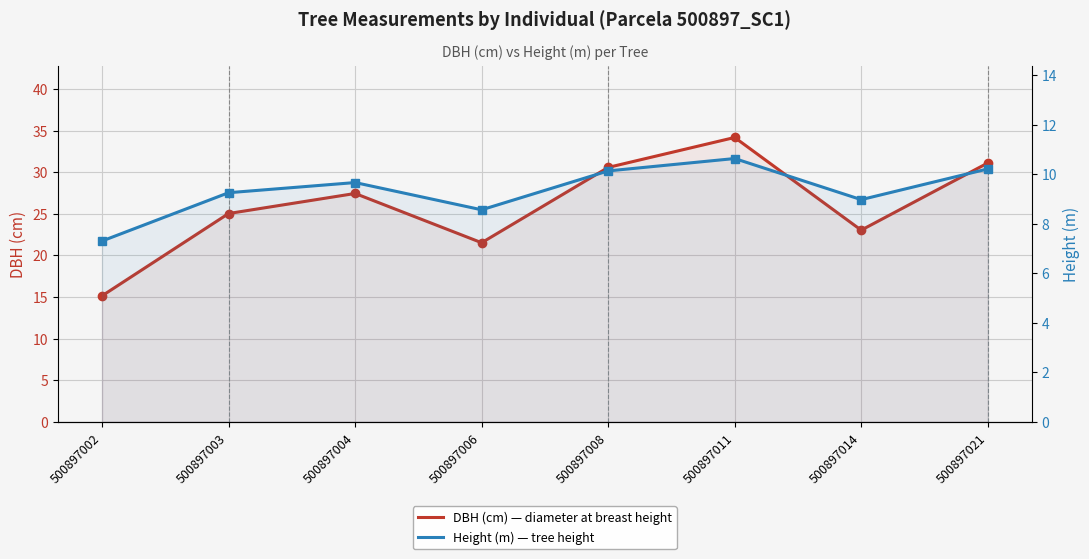

Rank the categories by Height (m) — tree height value from lowest to highest.

500897002, 500897006, 500897014, 500897003, 500897004, 500897008, 500897021, 500897011